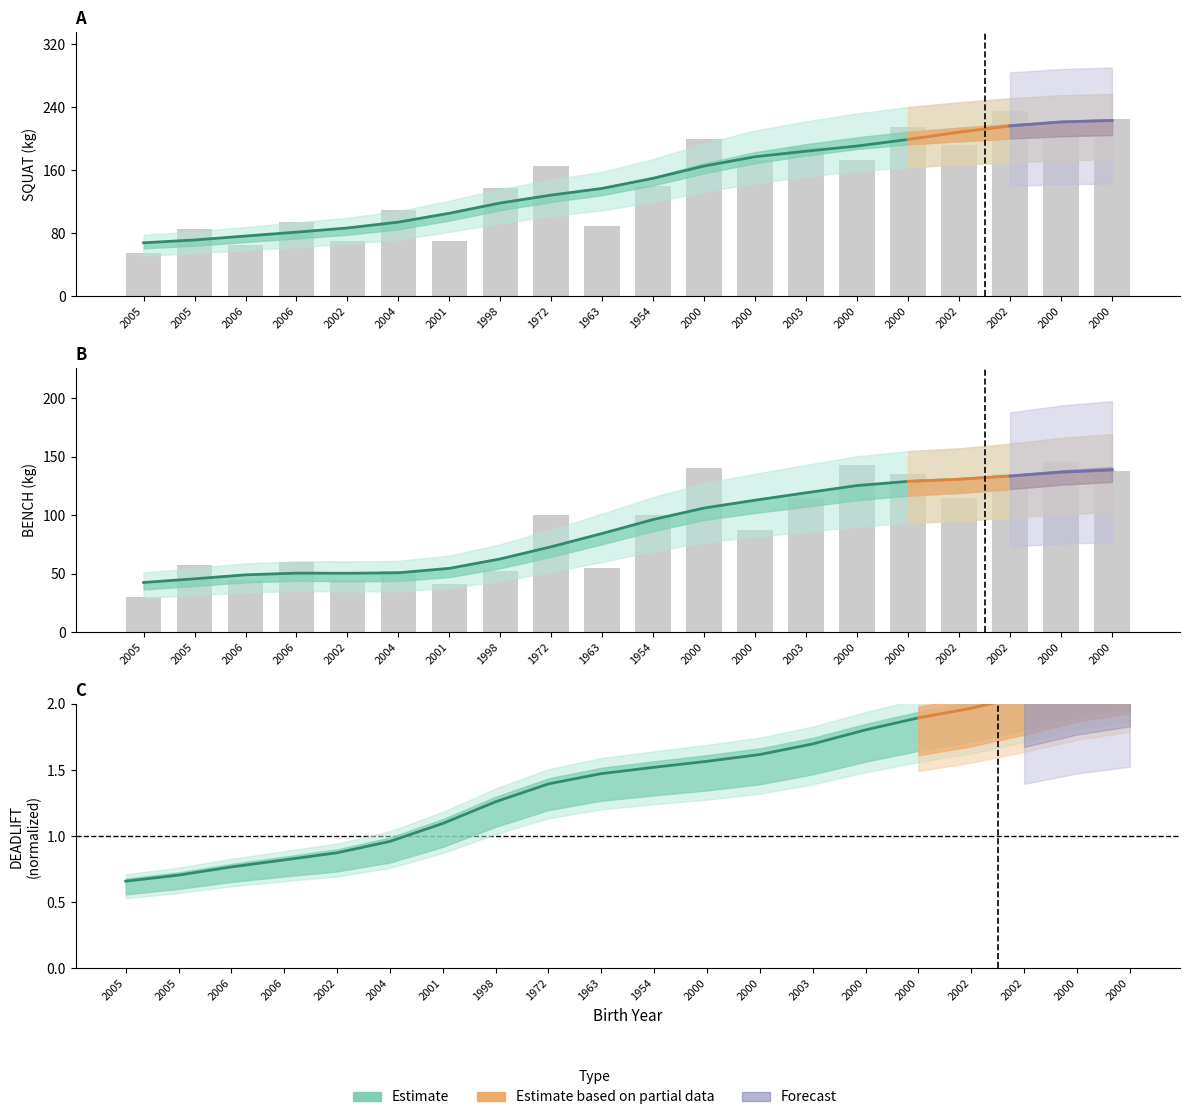

Reading left to right, what are all the values shown in this chart?

SQUAT: 2005=55.0	2005=85.0	2006=65.0	2006=95.0	2002=70.0	2004=110.0	2001=70.0	1998=137.5	1972=165.0	1963=90.0	1954=140.0	2000=200.0	2000=172.5	2003=190.0	2000=172.5	2000=215.0	2002=192.5	2002=235.0	2000=220.0	2000=225.0
BENCH: 2005=30.0	2005=57.5	2006=45.0	2006=60.0	2002=45.0	2004=52.5	2001=41.0	1998=52.5	1972=100.0	1963=55.0	1954=100.0	2000=140.0	2000=87.5	2003=115.0	2000=142.5	2000=135.0	2002=115.0	2002=135.0	2000=145.0	2000=137.5